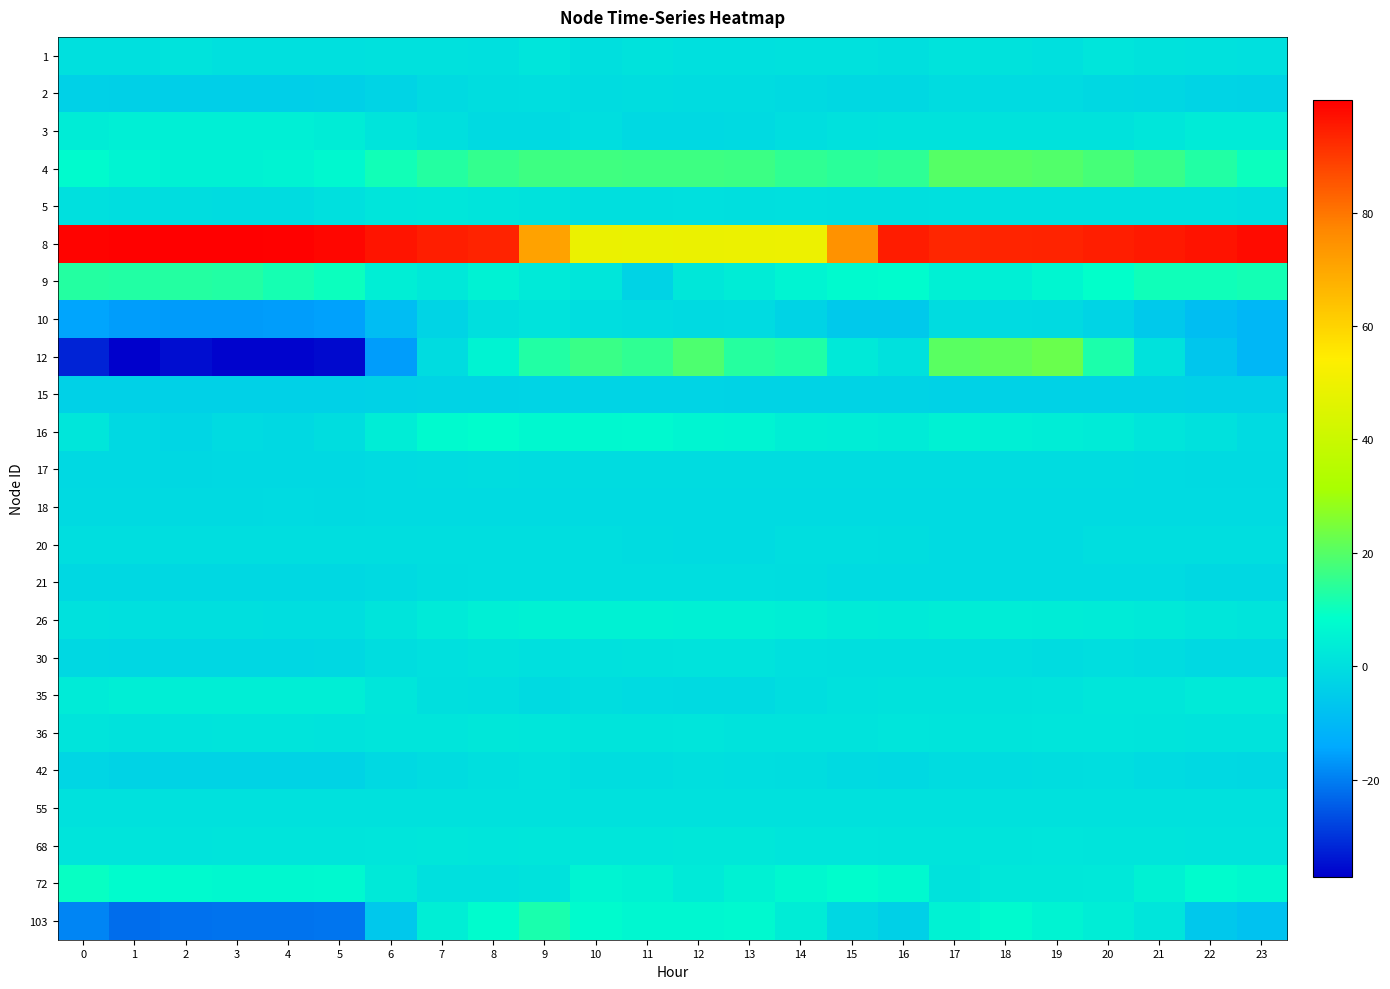

Reading right to left, what are all the values shown in this chart?

1: 23=0.4	22=0.9	21=0.9	20=1.7	19=0.4	18=1.0	17=1.2	16=0.3	15=0.8	14=0.7	13=0.4	12=0.4	11=1.0	10=0.2	9=1.7	8=0.4	7=0.6	6=0.6	5=0.6	4=0.5	3=0.6	2=1.3	1=0.6	0=0.5
2: 23=-3.0	22=-2.7	21=-2.0	20=-1.5	19=-1.0	18=-0.8	17=-0.5	16=-1.6	15=-1.8	14=-1.2	13=-0.5	12=-0.5	11=-0.3	10=-0.5	9=-0.1	8=-0.3	7=-1.1	6=-2.8	5=-3.7	4=-4.2	3=-4.0	2=-4.1	1=-3.8	0=-3.5
3: 23=3.3	22=3.3	21=2.2	20=1.0	19=1.0	18=1.0	17=1.0	16=1.0	15=0.8	14=-0.1	13=-1.0	12=-1.3	11=-1.3	10=-0.1	9=-1.2	8=-1.2	7=0.2	6=1.7	5=3.6	4=4.5	3=4.5	2=4.5	1=4.5	0=3.6
4: 23=10.0	22=13.0	21=16.0	20=17.9	19=19.4	18=20.0	17=20.0	16=14.7	15=14.2	14=15.0	13=16.6	12=16.8	11=16.7	10=17.0	9=16.9	8=15.3	7=13.3	6=10.9	5=7.0	4=5.6	3=5.0	2=5.1	1=5.9	0=7.7
5: 23=-0.1	22=0.5	21=0.6	20=0.5	19=0.4	18=0.4	17=0.4	16=0.3	15=0.3	14=0.4	13=0.2	12=0.5	11=0.3	10=0.3	9=0.9	8=1.7	7=2.1	6=1.8	5=0.6	4=-0.5	3=-0.7	2=-0.5	1=0.0	0=0.4
8: 23=97.9	22=96.6	21=95.5	20=94.7	19=93.8	18=93.5	17=93.4	16=95.0	15=74.5	14=49.4	13=49.1	12=48.9	11=48.6	10=48.9	9=71.2	8=93.8	7=94.5	6=96.3	5=98.6	4=99.4	3=99.8	2=99.8	1=99.4	0=99.0
9: 23=11.1	22=10.7	21=10.5	20=8.7	19=6.3	18=4.6	17=4.7	16=7.9	15=7.4	14=5.7	13=3.6	12=2.2	11=-2.9	10=2.2	9=3.2	8=5.2	7=2.7	6=4.3	5=10.0	4=11.5	3=13.0	2=13.3	1=13.0	0=13.2
10: 23=-10.4	22=-8.6	21=-5.6	20=-2.8	19=-1.2	18=-0.9	17=-0.7	16=-5.7	15=-5.7	14=-3.1	13=-0.9	12=-1.2	11=-0.6	10=0.1	9=1.3	8=0.1	7=-2.7	6=-8.8	5=-15.3	4=-15.9	3=-16.1	2=-16.1	1=-16.0	0=-14.8
12: 23=-10.5	22=-6.5	21=0.9	20=12.3	19=22.6	18=21.3	17=20.5	16=0.9	15=3.0	14=12.9	13=13.5	12=18.8	11=15.0	10=16.1	9=12.9	8=5.6	7=-0.6	6=-15.9	5=-35.7	4=-36.4	3=-36.4	2=-35.1	1=-37.1	0=-32.2
15: 23=-3.4	22=-3.4	21=-3.2	20=-3.2	19=-3.2	18=-3.2	17=-3.2	16=-3.1	15=-3.0	14=-3.0	13=-3.0	12=-2.8	11=-2.7	10=-2.8	9=-2.7	8=-2.9	7=-3.0	6=-3.3	5=-3.4	4=-3.4	3=-3.4	2=-3.4	1=-3.4	0=-3.4
16: 23=-0.9	22=0.6	21=1.9	20=3.4	19=3.9	18=4.5	17=4.9	16=3.5	15=4.0	14=4.2	13=5.9	12=6.1	11=7.0	10=7.0	9=6.9	8=8.3	7=7.3	6=4.1	5=-0.2	4=-1.5	3=-0.9	2=-2.1	1=-1.3	0=2.1
17: 23=-1.1	22=-1.0	21=-0.8	20=-0.6	19=-0.7	18=-0.6	17=-0.5	16=-0.6	15=-0.7	14=-0.7	13=-0.6	12=-0.6	11=-0.5	10=-0.7	9=-0.5	8=-0.4	7=-0.5	6=-0.9	5=-1.3	4=-1.5	3=-1.5	2=-1.6	1=-1.5	0=-1.4
18: 23=-1.0	22=-1.0	21=-1.0	20=-0.9	19=-0.9	18=-0.9	17=-0.9	16=-0.9	15=-0.9	14=-0.9	13=-0.9	12=-0.9	11=-0.9	10=-0.9	9=-1.0	8=-0.9	7=-0.9	6=-0.9	5=-1.0	4=-1.0	3=-1.0	2=-1.0	1=-1.0	0=-1.0
20: 23=-0.2	22=-0.2	21=-0.2	20=-0.2	19=-0.9	18=-0.9	17=-0.9	16=-0.3	15=-0.2	14=-0.2	13=-0.9	12=-0.9	11=-0.7	10=-0.2	9=-0.2	8=-0.2	7=-0.2	6=-0.2	5=-0.2	4=-0.2	3=-0.2	2=-0.2	1=-0.2	0=-0.2
21: 23=-1.6	22=-1.6	21=-0.9	20=-0.9	19=-0.9	18=-0.9	17=-0.9	16=-0.9	15=-0.9	14=-0.3	13=-0.1	12=-0.1	11=-0.1	10=-0.1	9=-0.1	8=-0.1	7=-0.3	6=-1.2	5=-1.6	4=-1.6	3=-1.6	2=-1.6	1=-1.6	0=-1.6
26: 23=1.4	22=2.2	21=3.0	20=3.4	19=3.7	18=3.9	17=3.7	16=3.2	15=3.4	14=4.3	13=4.6	12=4.9	11=5.0	10=5.1	9=5.1	8=4.4	7=3.1	6=1.7	5=0.1	4=-0.2	3=0.3	2=0.3	1=0.5	0=0.8
30: 23=-1.5	22=-1.5	21=-0.5	20=-0.1	19=-0.5	18=-0.1	17=0.3	16=0.3	15=0.3	14=0.5	13=1.2	12=1.2	11=1.0	10=0.7	9=0.6	8=1.0	7=0.6	6=-0.2	5=-1.6	4=-1.8	3=-1.9	2=-1.9	1=-1.9	0=-1.6
35: 23=3.2	22=3.2	21=2.1	20=2.1	19=1.3	18=1.0	17=1.0	16=1.0	15=0.8	14=-0.0	13=-1.1	12=-1.1	11=-0.8	10=-0.3	9=-1.1	8=-0.0	7=0.2	6=2.1	5=4.3	4=4.3	3=4.3	2=4.3	1=4.3	0=3.4
36: 23=1.4	22=1.2	21=1.4	20=1.9	19=1.8	18=1.5	17=1.6	16=1.7	15=1.3	14=1.3	13=1.2	12=1.8	11=1.4	10=1.5	9=2.0	8=2.3	7=1.8	6=1.9	5=1.4	4=1.5	3=1.5	2=1.4	1=1.0	0=1.6
42: 23=-1.6	22=-1.3	21=-0.8	20=-0.1	19=-0.2	18=-0.5	17=-0.6	16=-1.5	15=-1.1	14=-0.2	13=0.0	12=0.1	11=-0.3	10=-0.3	9=0.8	8=0.3	7=-0.7	6=-1.5	5=-2.9	4=-3.1	3=-3.1	2=-3.1	1=-2.9	0=-2.2
55: 23=0.8	22=0.8	21=0.8	20=0.8	19=0.8	18=0.8	17=0.8	16=0.8	15=0.8	14=0.8	13=0.8	12=0.8	11=0.8	10=0.8	9=0.8	8=0.8	7=0.8	6=0.8	5=0.8	4=0.8	3=0.8	2=0.8	1=0.8	0=0.8
68: 23=1.4	22=1.4	21=1.7	20=1.5	19=1.8	18=1.5	17=1.5	16=1.5	15=1.8	14=1.9	13=2.3	12=2.3	11=2.1	10=2.0	9=2.0	8=1.9	7=2.0	6=1.8	5=1.6	4=1.5	3=1.5	2=1.3	1=1.6	0=1.7
72: 23=7.0	22=8.1	21=5.1	20=2.6	19=2.3	18=2.3	17=1.1	16=7.2	15=8.1	14=7.0	13=4.9	12=3.1	11=5.0	10=5.8	9=0.9	8=0.4	7=0.6	6=3.0	5=7.3	4=7.0	3=6.9	2=7.5	1=8.0	0=9.7
103: 23=-7.6	22=-5.9	21=1.8	20=4.1	19=5.6	18=7.5	17=5.3	16=-3.7	15=-2.0	14=3.7	13=7.1	12=6.8	11=6.5	10=7.7	9=12.0	8=8.1	7=4.3	6=-5.9	5=-21.1	4=-21.4	3=-21.5	2=-21.7	1=-22.3	0=-19.0